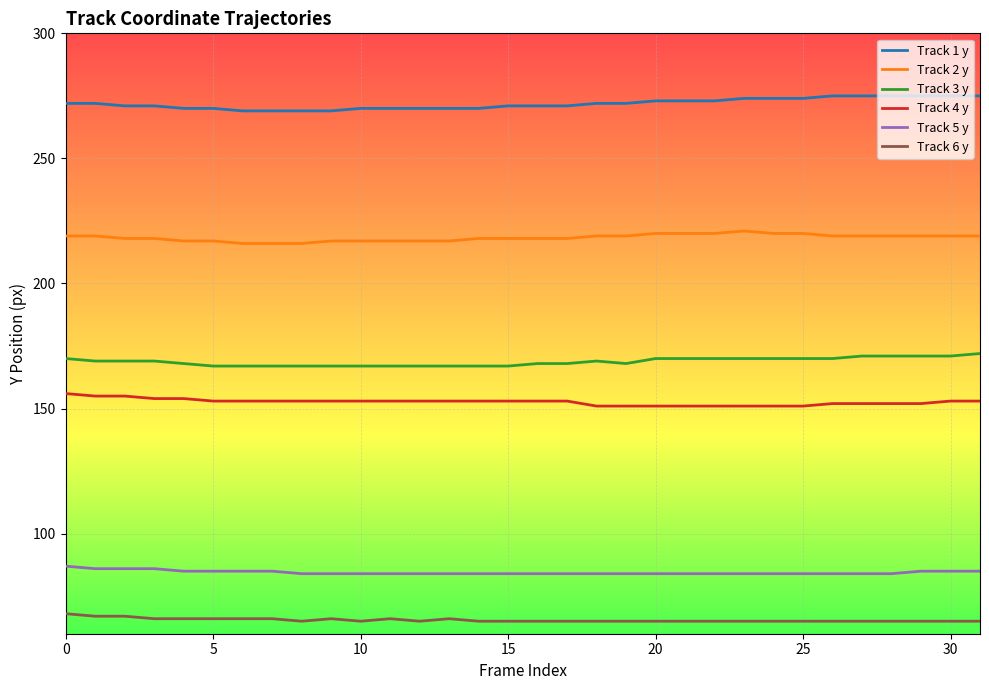

What is the minimum value shown in the chart?

65